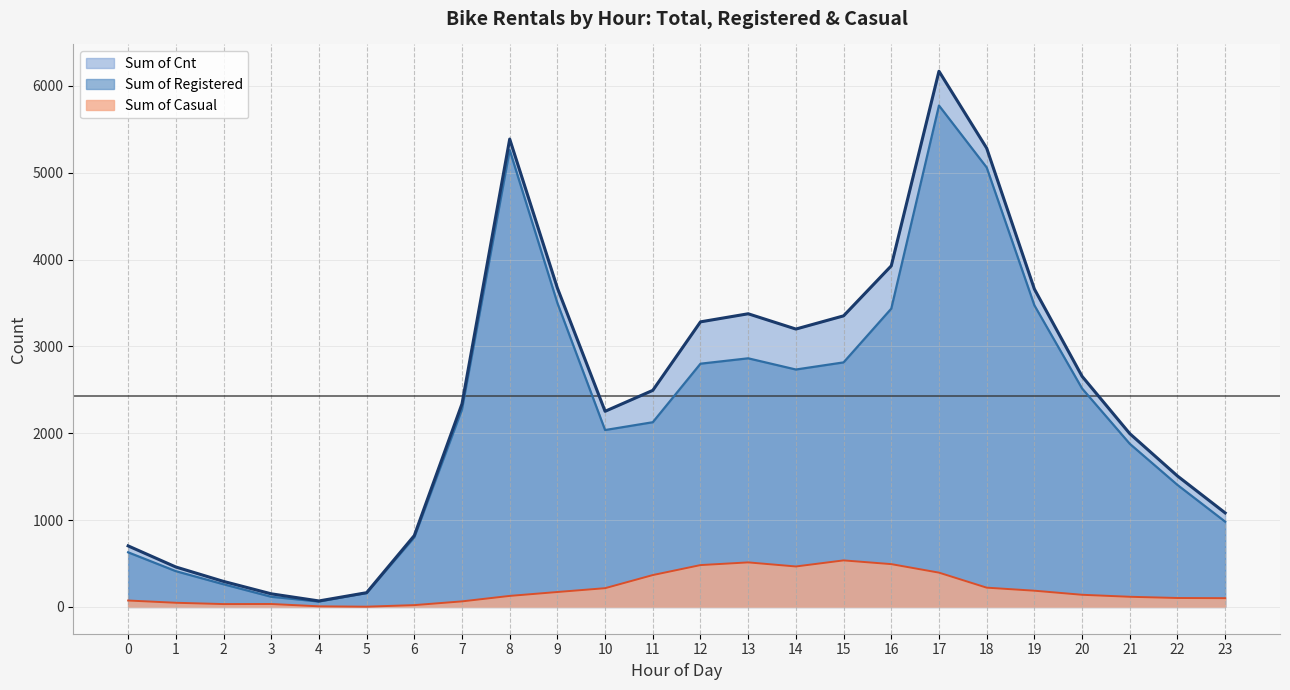

Which series changed the most between 7 and 20?

Sum of Cnt